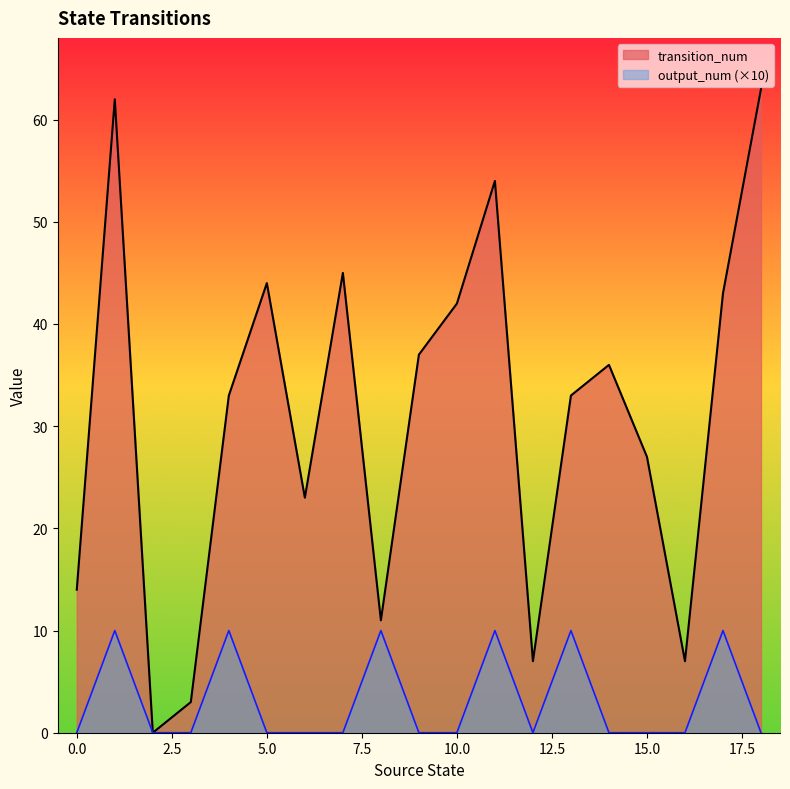

True or false: output_num and transition_num intersect in this chart.

False